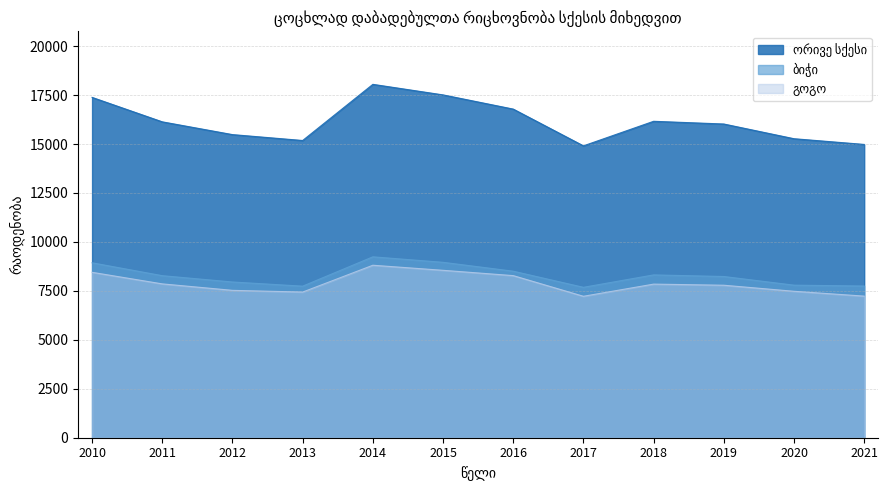

What is the value of the ორივე სქესი point at the 2nd from the left?

16133